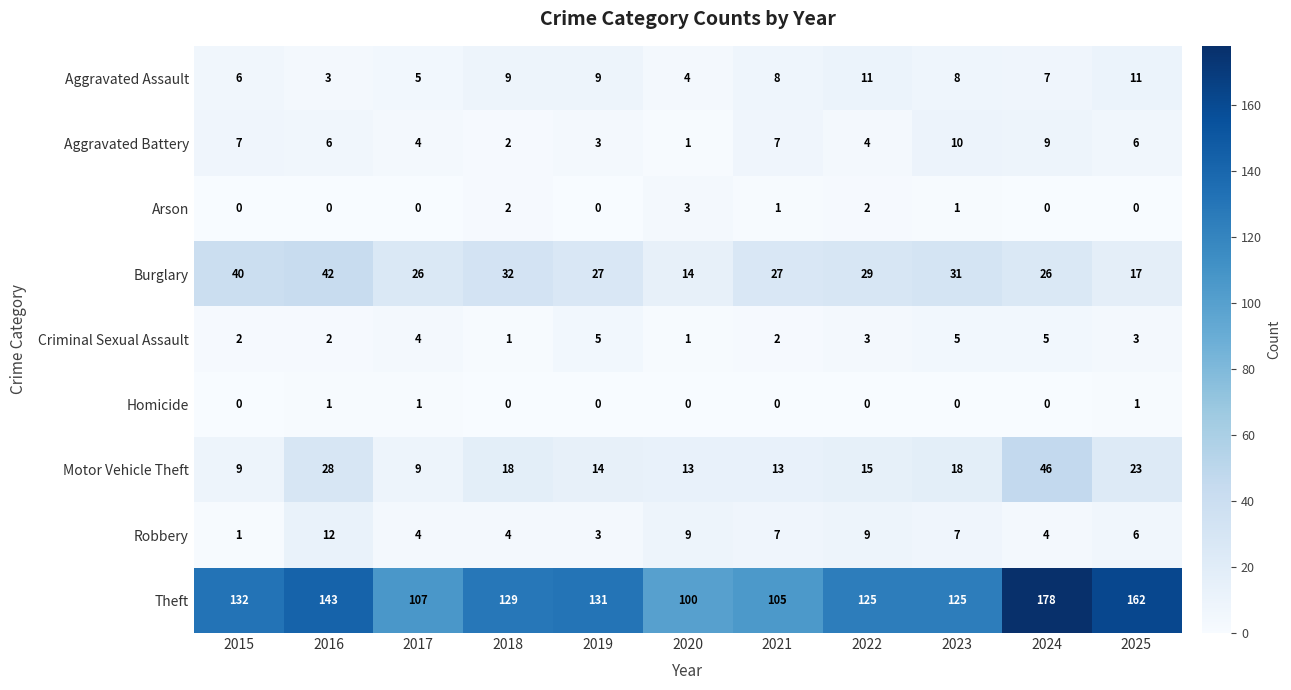

What is the total value across all series at 2023?

205